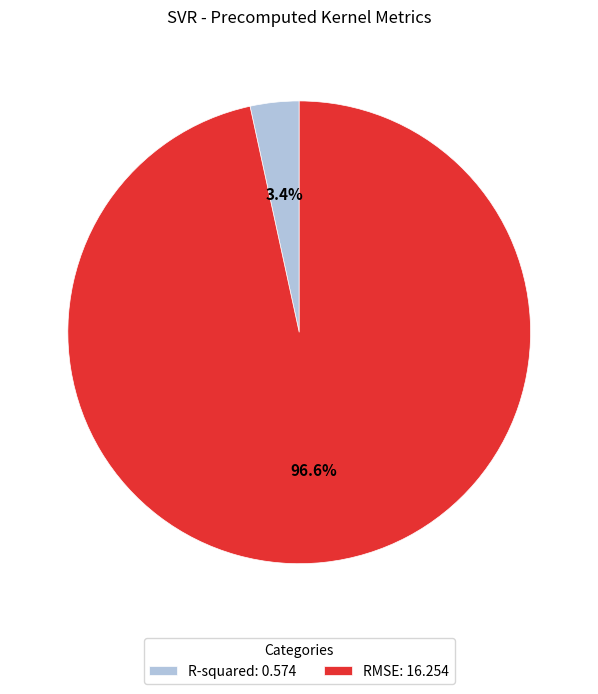

What percentage is NOT represented by R-squared?

96.6%